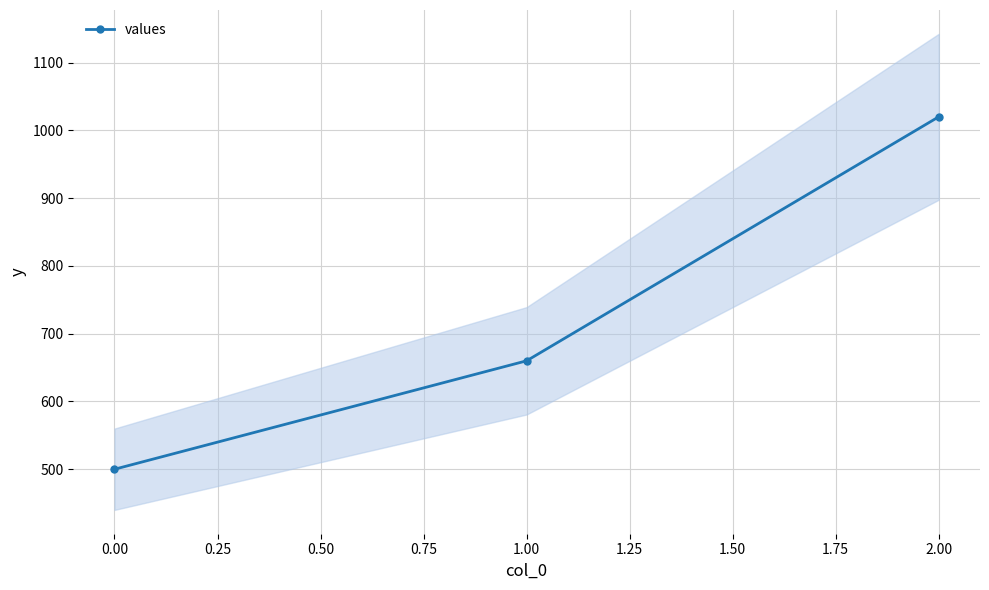

Is it true that values equals 813 at 0.00?

False